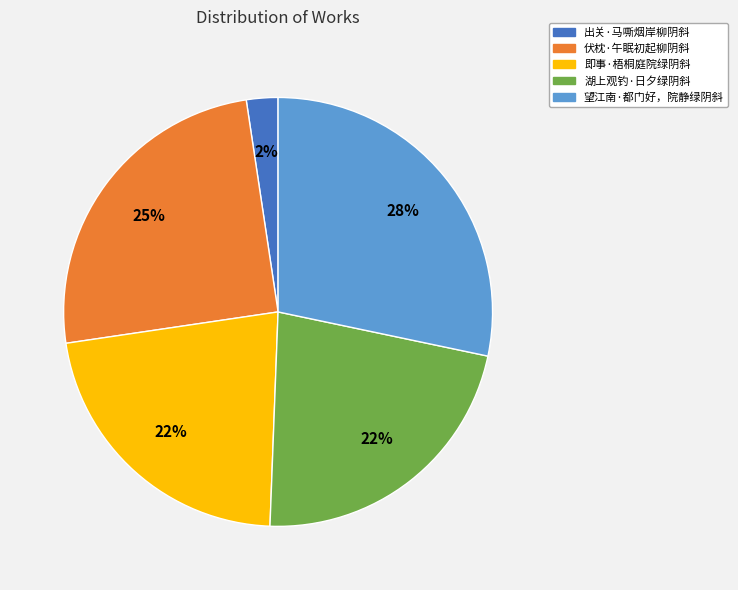

Is it true that 伏枕·午眠初起柳阴斜 is 36% of the pie?

False